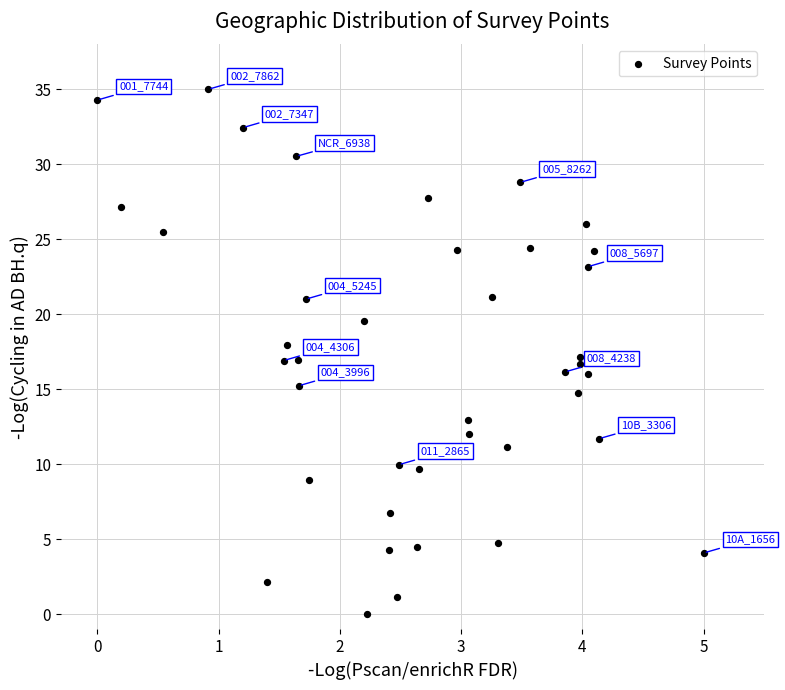

What is the range of X values (max minus min)?

5.0